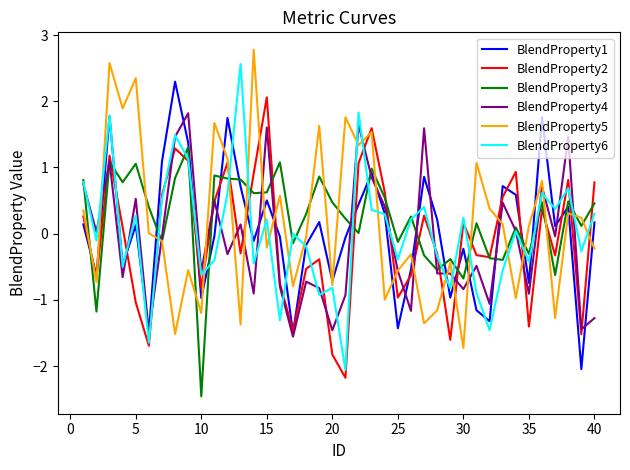

What is the highest value of the BlendProperty6 series?

2.6